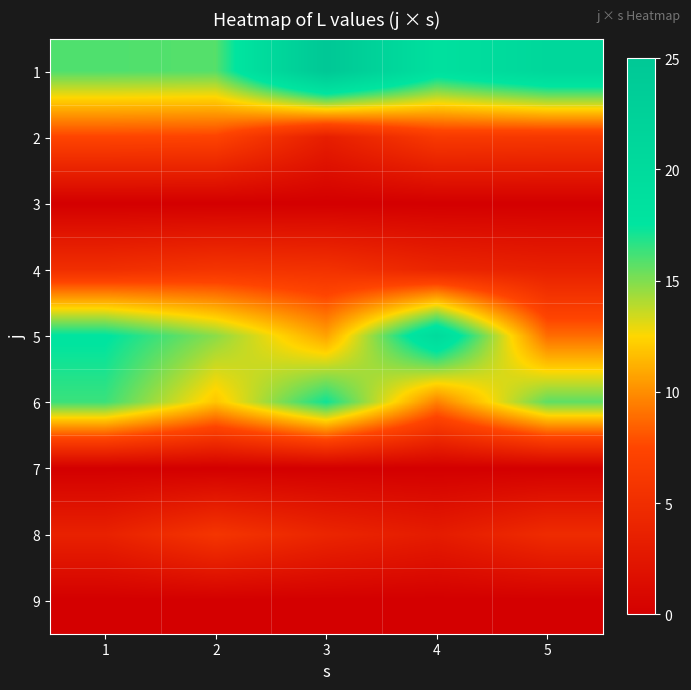

Reading right to left, what are all the values shown in this chart?

1: 5=21.0	4=18.6	3=25.0	2=15.8	1=15.9
2: 5=6.1	4=6.3	3=3.3	2=7.3	1=7.4
3: 5=0.0	4=0.0	3=0.0	2=0.0	1=0.0
4: 5=3.5	4=4.1	3=5.4	2=5.8	1=5.1
5: 5=8.9	4=20.0	3=10.7	2=14.8	1=17.7
6: 5=15.7	4=9.6	3=17.2	2=11.9	1=16.3
7: 5=0.0	4=0.0	3=0.0	2=0.0	1=0.0
8: 5=4.7	4=3.0	3=4.1	2=5.8	1=3.6
9: 5=0.0	4=0.0	3=0.0	2=0.0	1=0.0